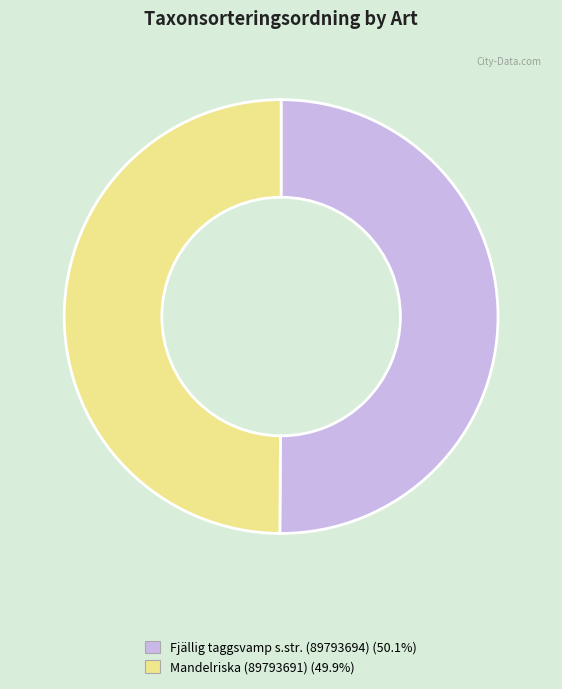

Is it true that Mandelriska (89793691) is 44% of the pie?

False